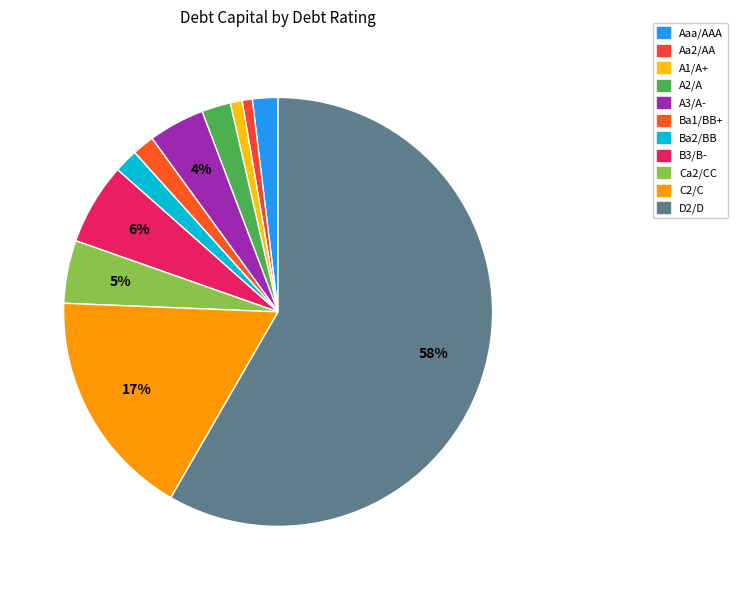

Is there a majority slice in this chart?

Yes